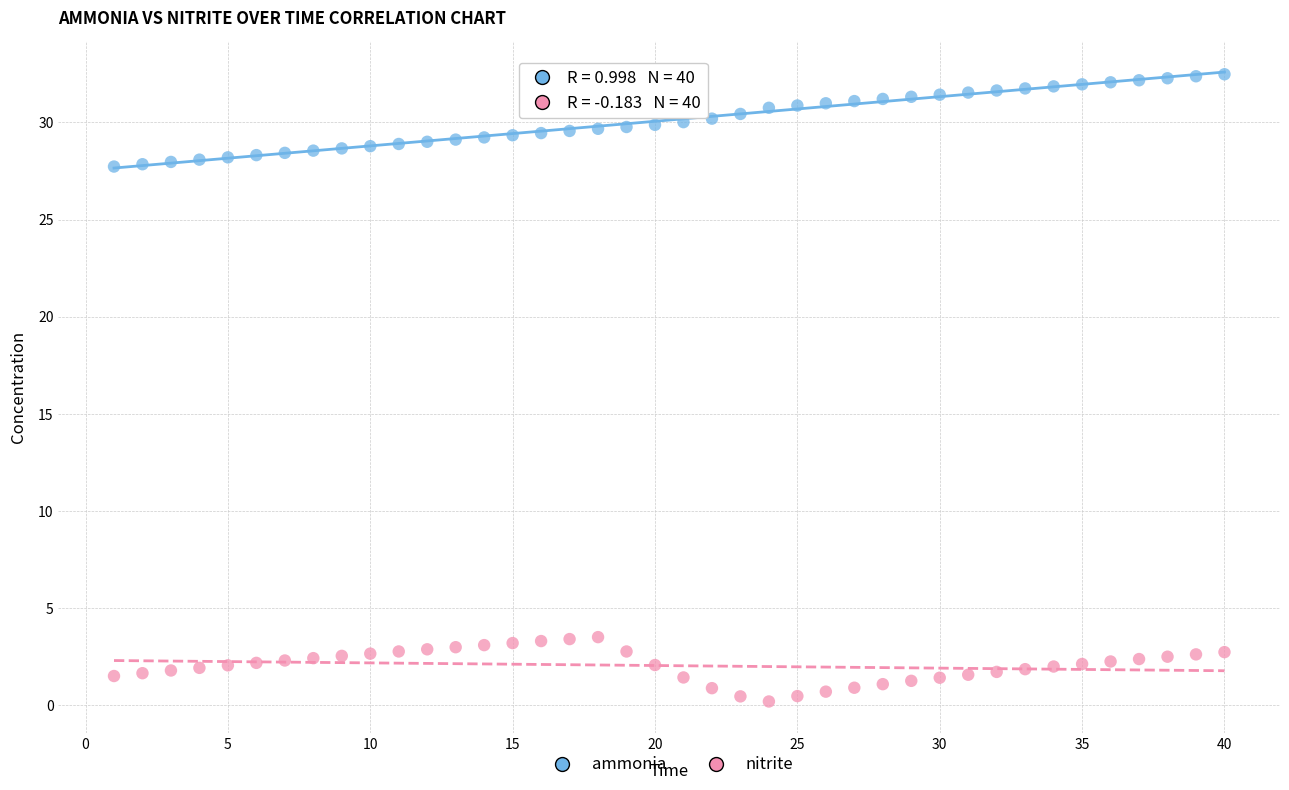

Across all data points, what is the range of Y values (max minus min)?

32.3